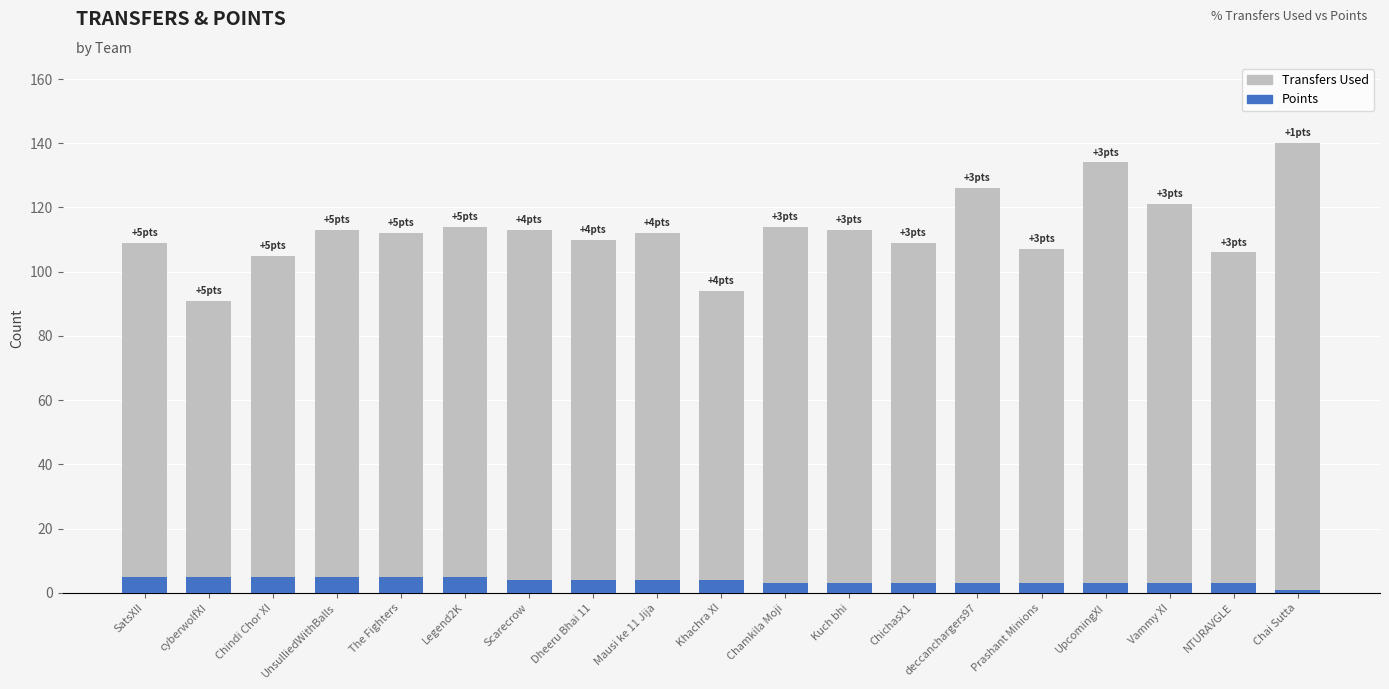

At Chindi Chor XI, list the series in order from smallest to largest.

Points, Transfers Used